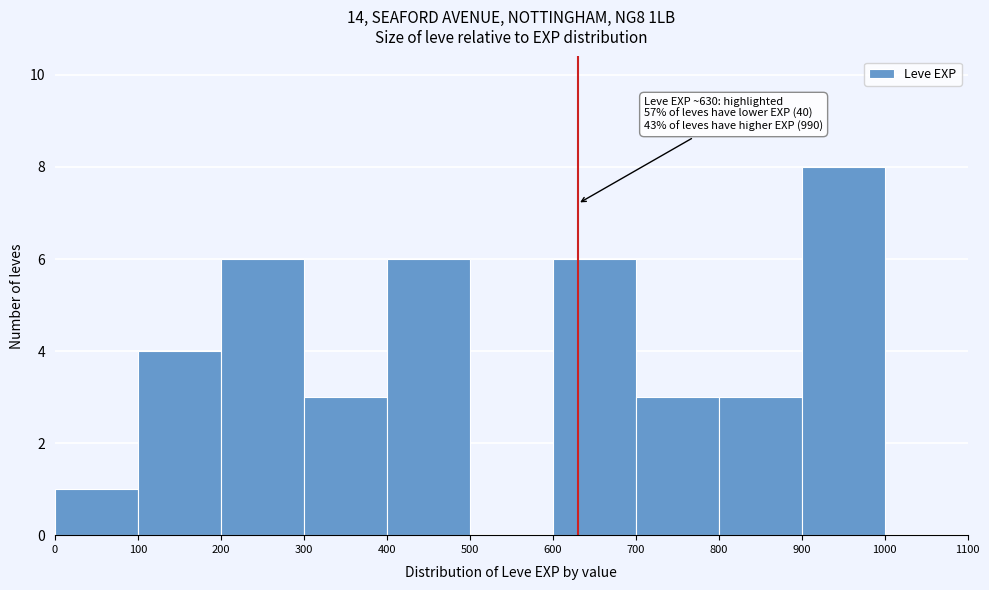

Over which range of the x-axis is the bar tallest?

900 to 1000